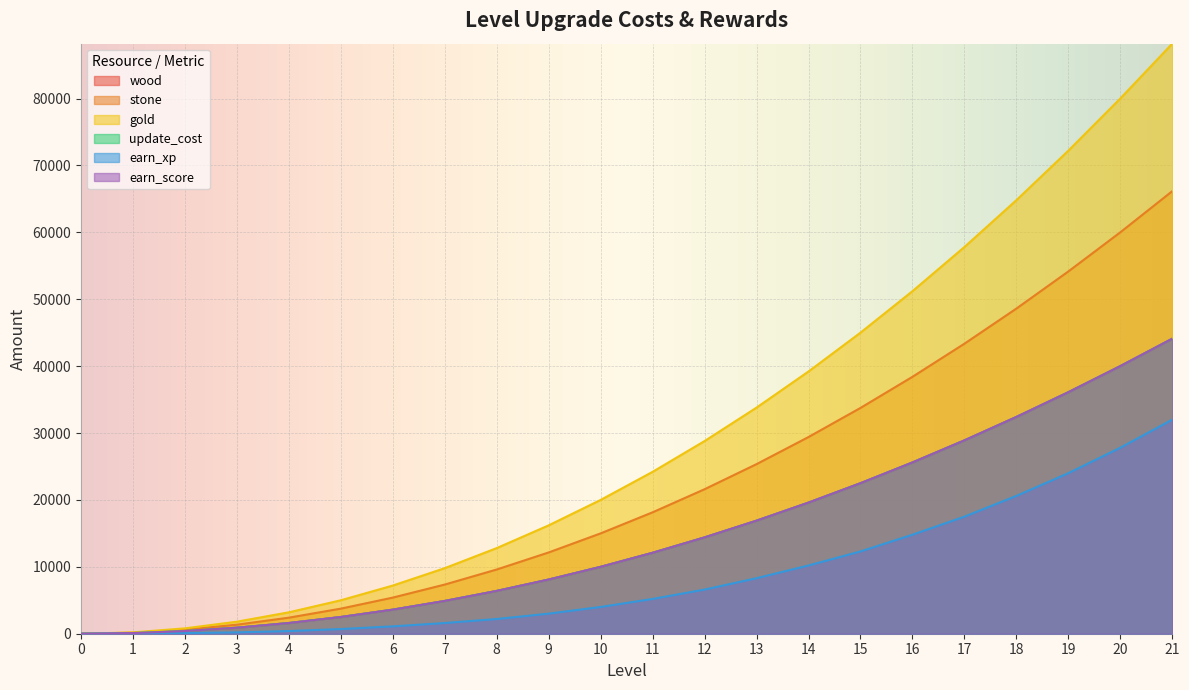

At which label does earn_xp first exceed 5200?

12